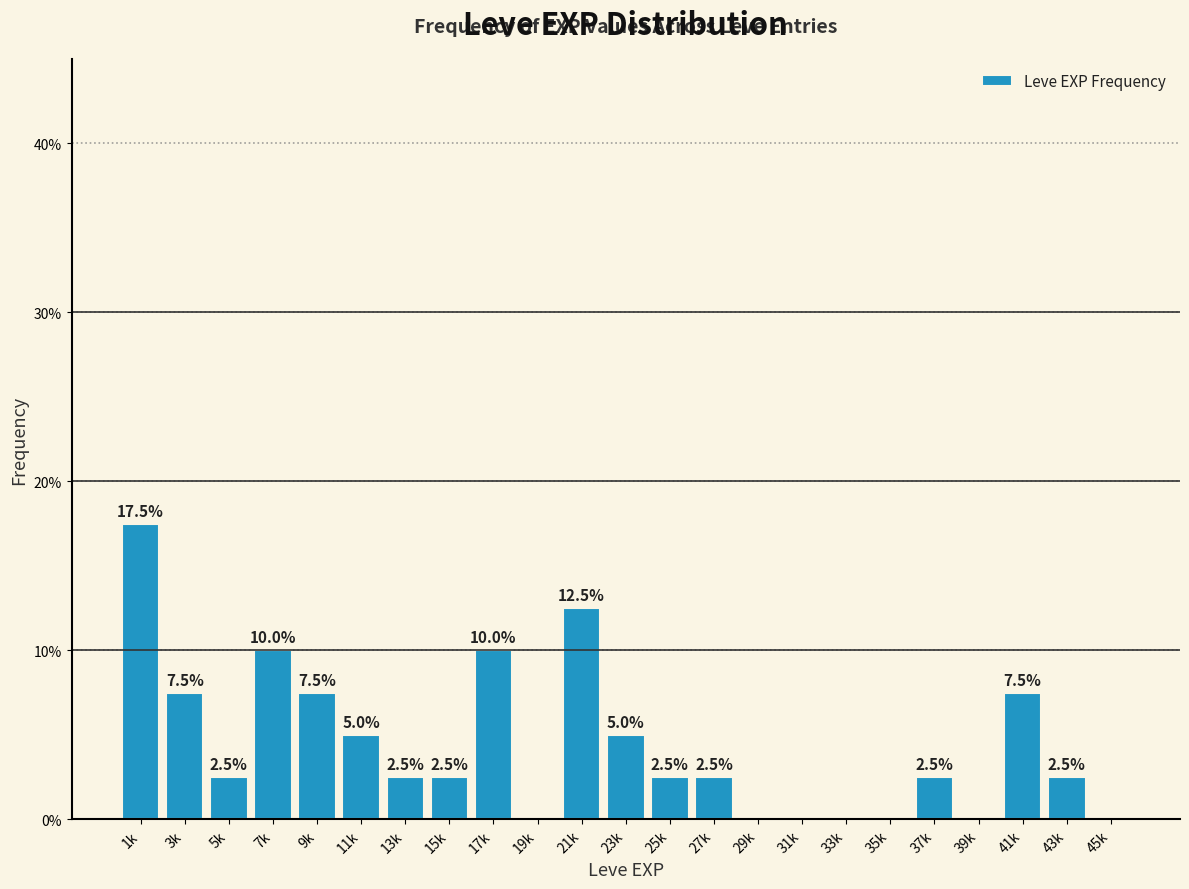

Reading left to right, extract all data points from this chart.

1k=17.5	3k=7.5	5k=2.5	7k=10.0	9k=7.5	11k=5.0	13k=2.5	15k=2.5	17k=10.0	19k=0.0	21k=12.5	23k=5.0	25k=2.5	27k=2.5	29k=0.0	31k=0.0	33k=0.0	35k=0.0	37k=2.5	39k=0.0	41k=7.5	43k=2.5	45k=0.0